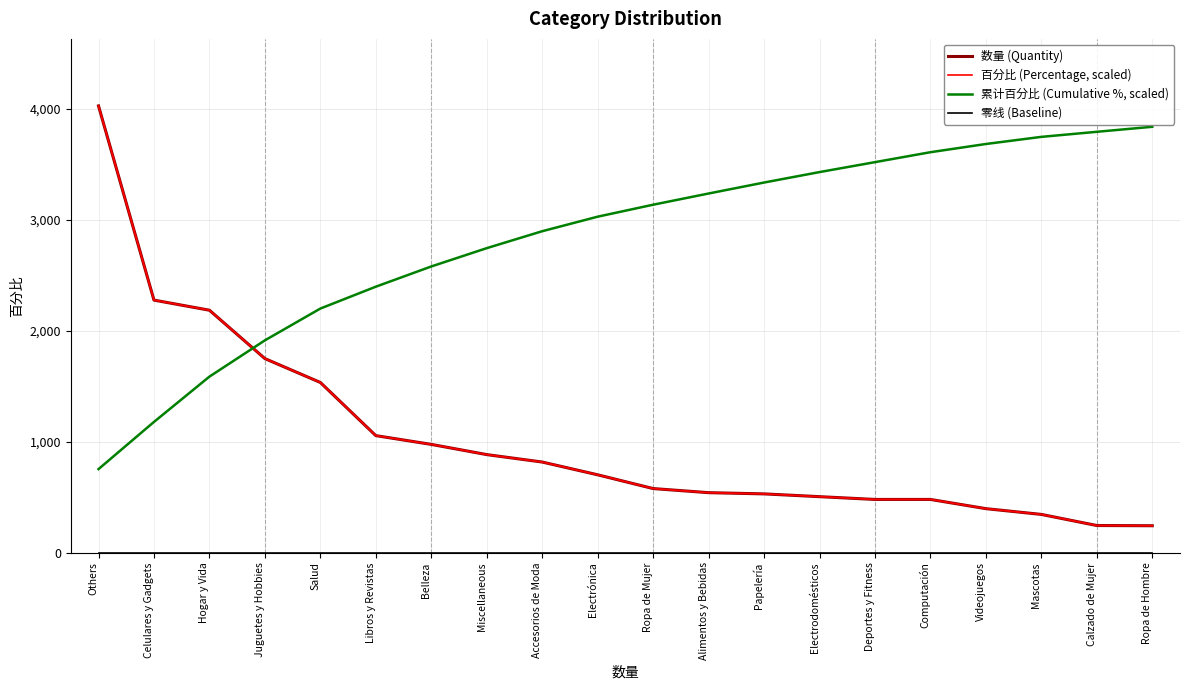

Does the chart have visible grid lines?

Yes